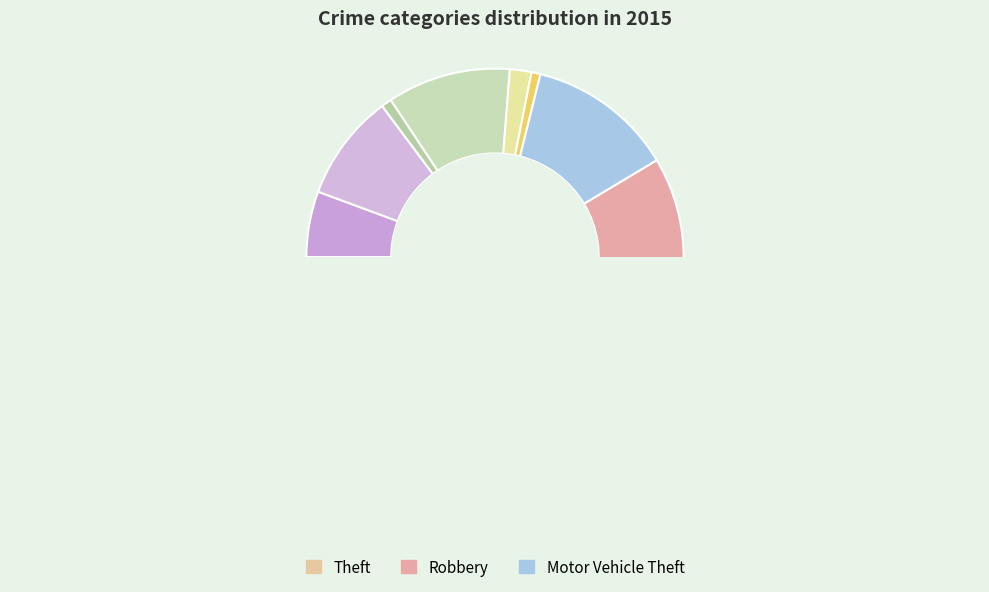

What is the change in value from Homicide to Robbery?

+199